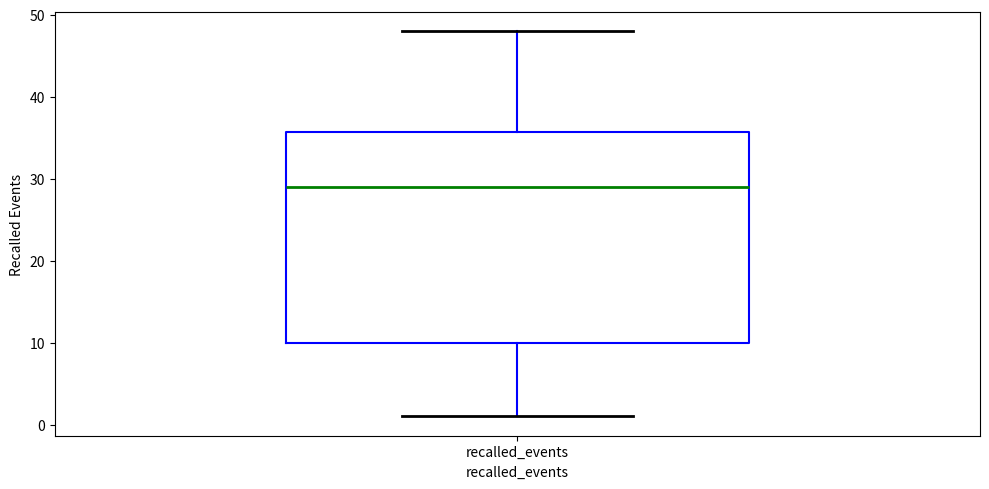

Read this box plot against the y-axis: the position of the median line, the range covered by the box, and the ends of both whiskers. The values are not printed on the chart, so give them approximately, as read against the axis.

median 29, box 10 to 36, whiskers 1 to 48